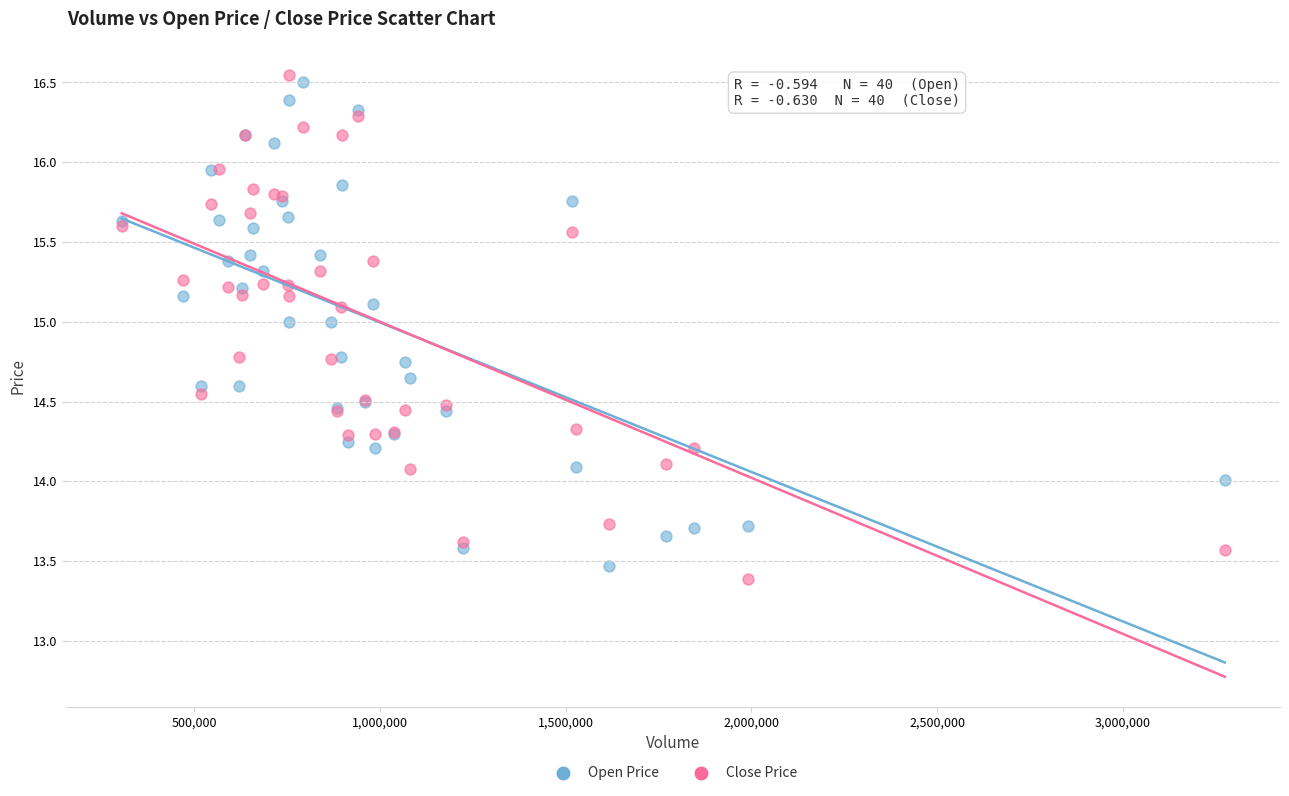

Which series has the largest Y range (max minus min)?

Close Price